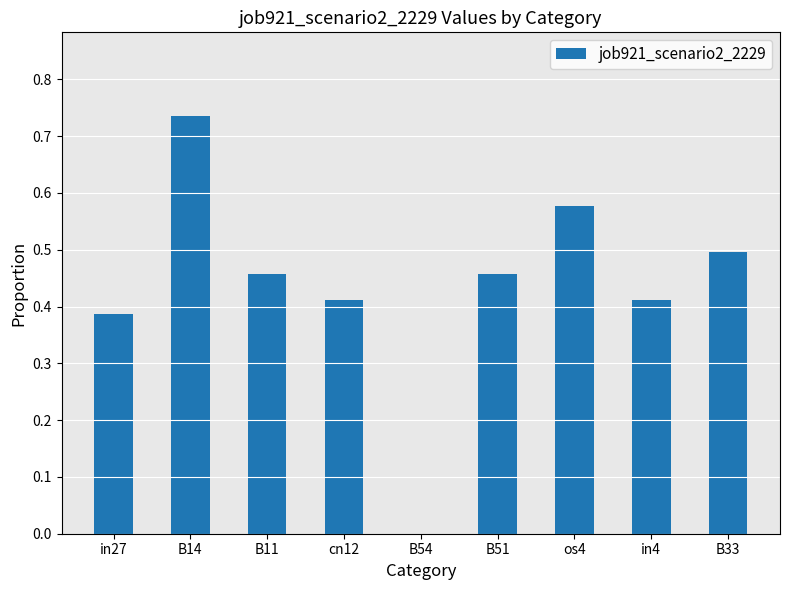

The chart shows a value of 0.2 at in4. True or false?

False